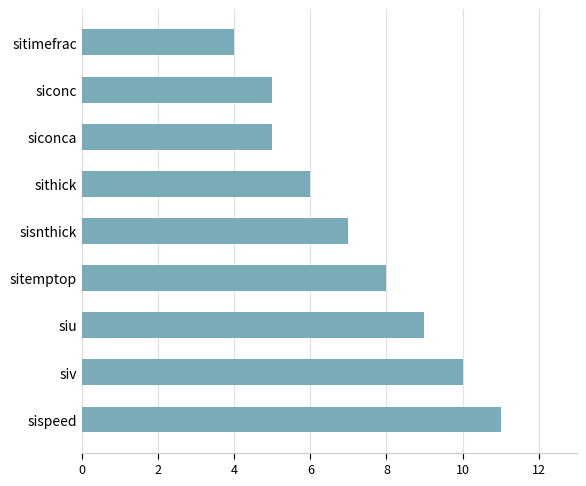

What is the difference between the second highest and minimum values?

6